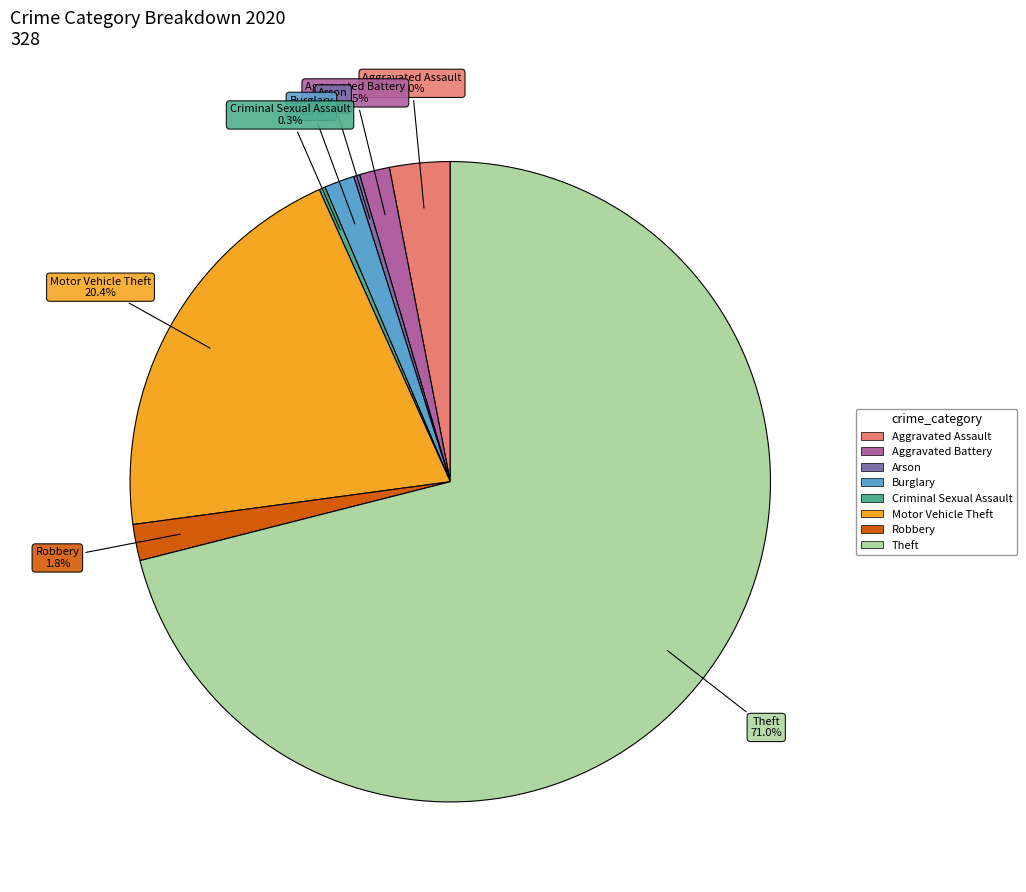

Does any single category account for the majority?

Yes